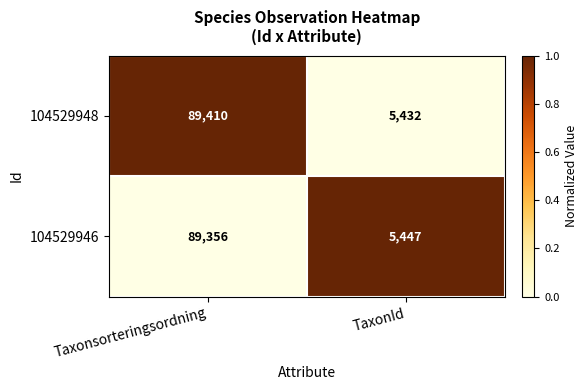

What is the approximate value of 104529948 at TaxonId, to the nearest 10?

5430